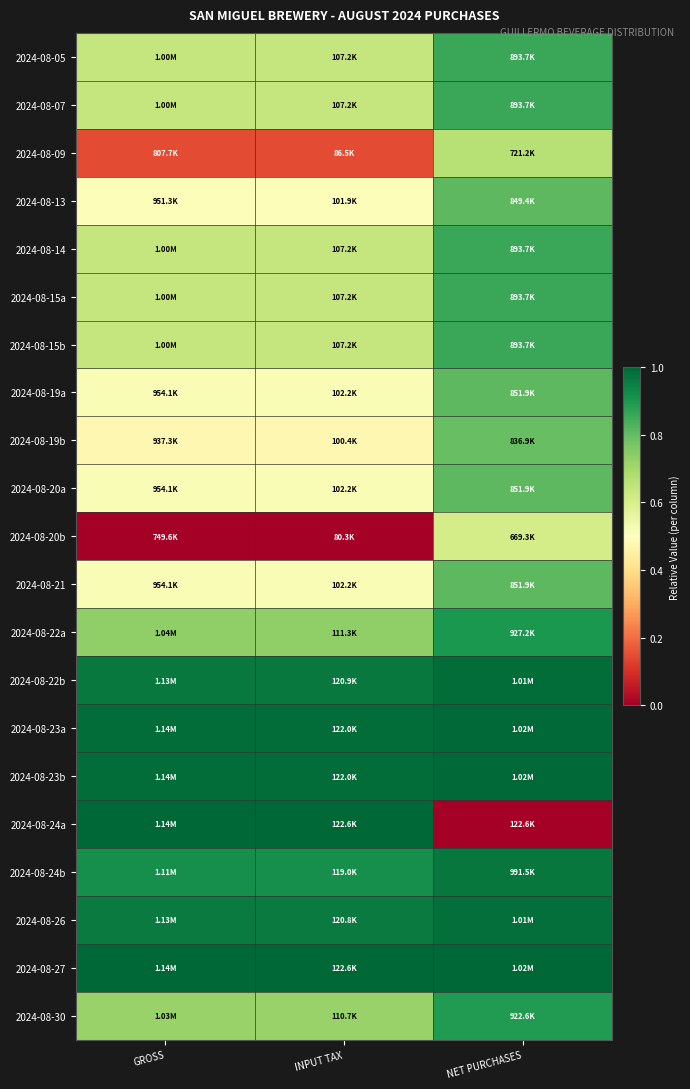

At INPUT TAX, list the series in order from largest to smallest.

2024-08-24a, 2024-08-27, 2024-08-23b, 2024-08-23a, 2024-08-22b, 2024-08-26, 2024-08-24b, 2024-08-22a, 2024-08-30, 2024-08-05, 2024-08-07, 2024-08-14, 2024-08-15a, 2024-08-15b, 2024-08-19a, 2024-08-20a, 2024-08-21, 2024-08-13, 2024-08-19b, 2024-08-09, 2024-08-20b